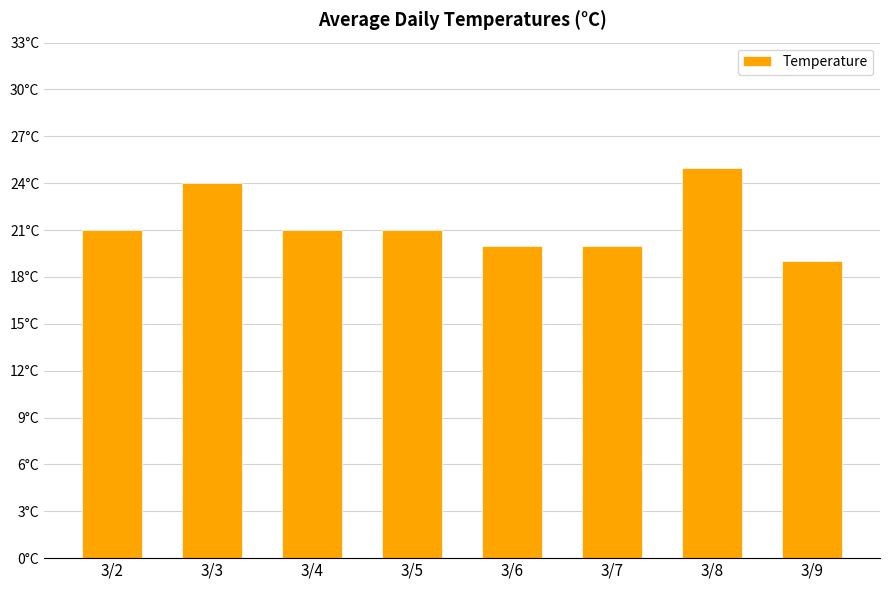

Reading left to right, list all the values displayed in this chart.

21	24	21	21	20	20	25	19